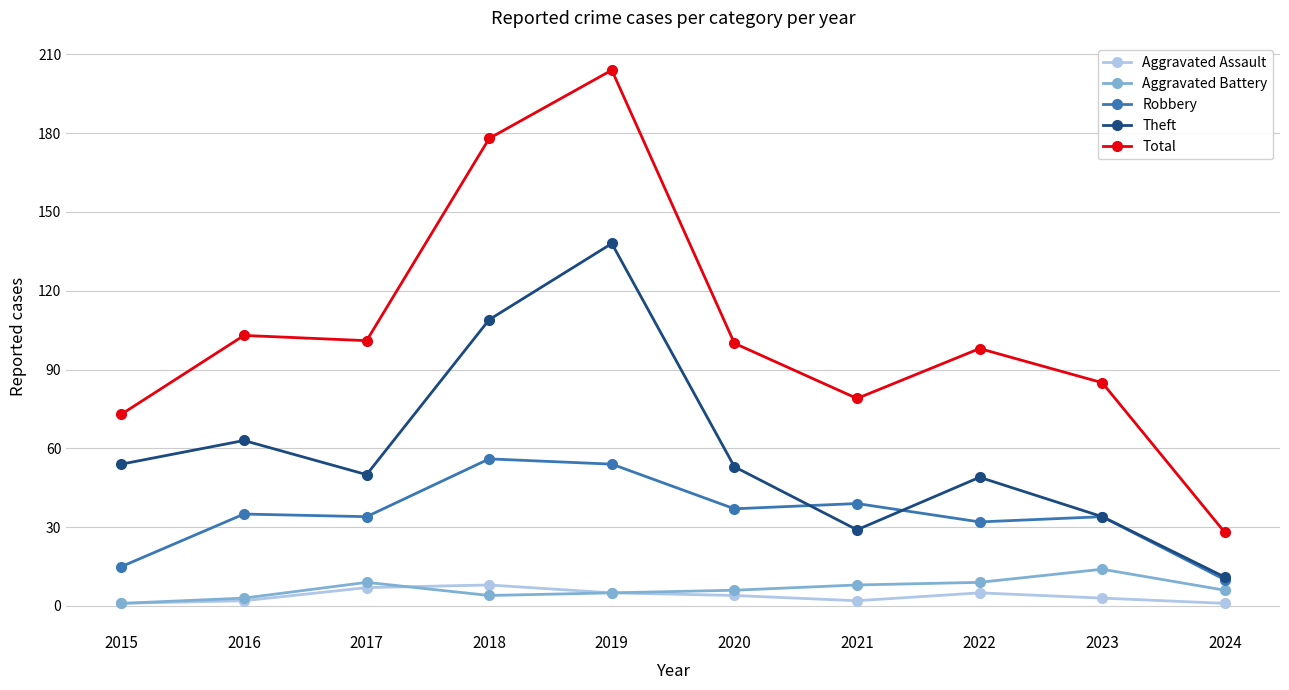

What is the total value across all series at 2024?

56